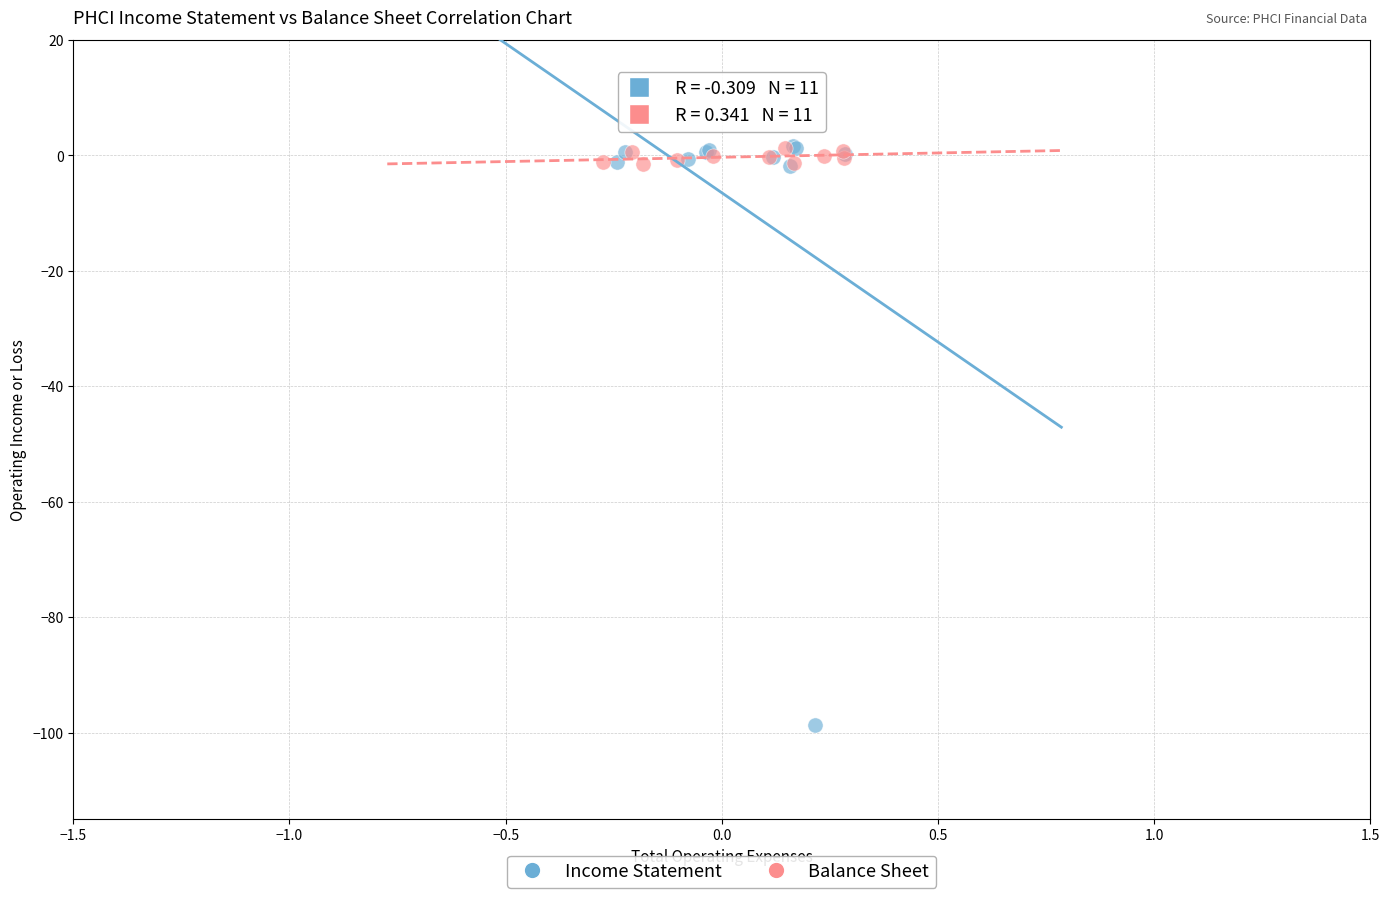

Which series contains the lowest Y value?

Income Statement